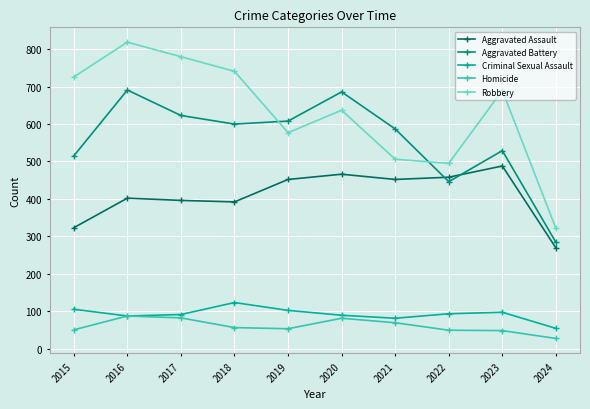

True or false: Homicide has more than 0 points higher than both neighbors.

True